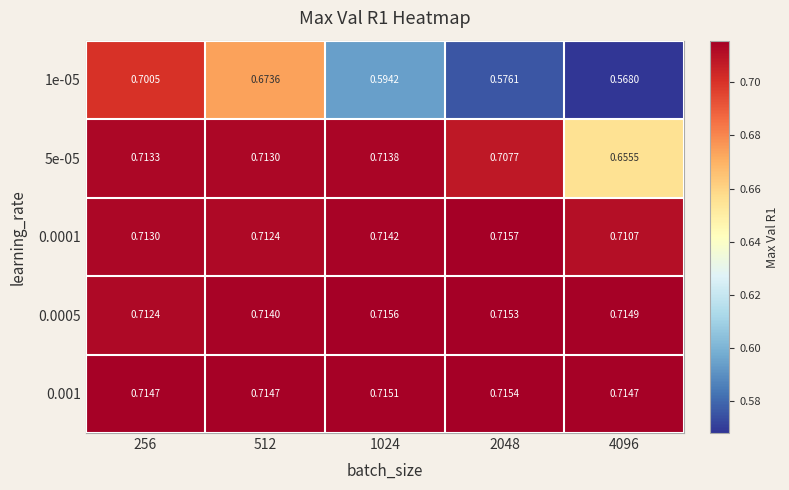

Count the number of data series in this chart.

5